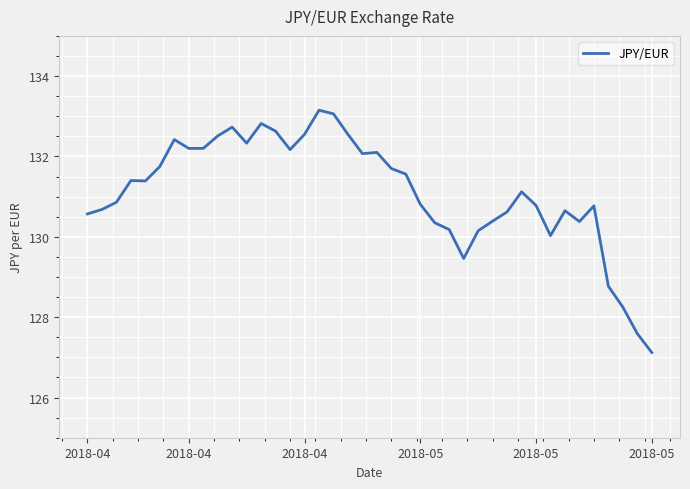

What is the minimum value shown in the chart?

127.1